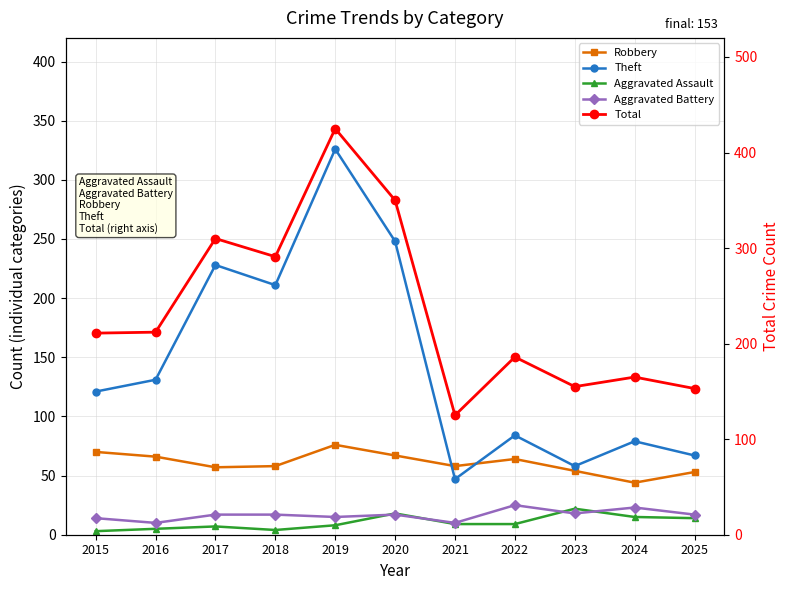

What is the total value across all series at 2016?

424